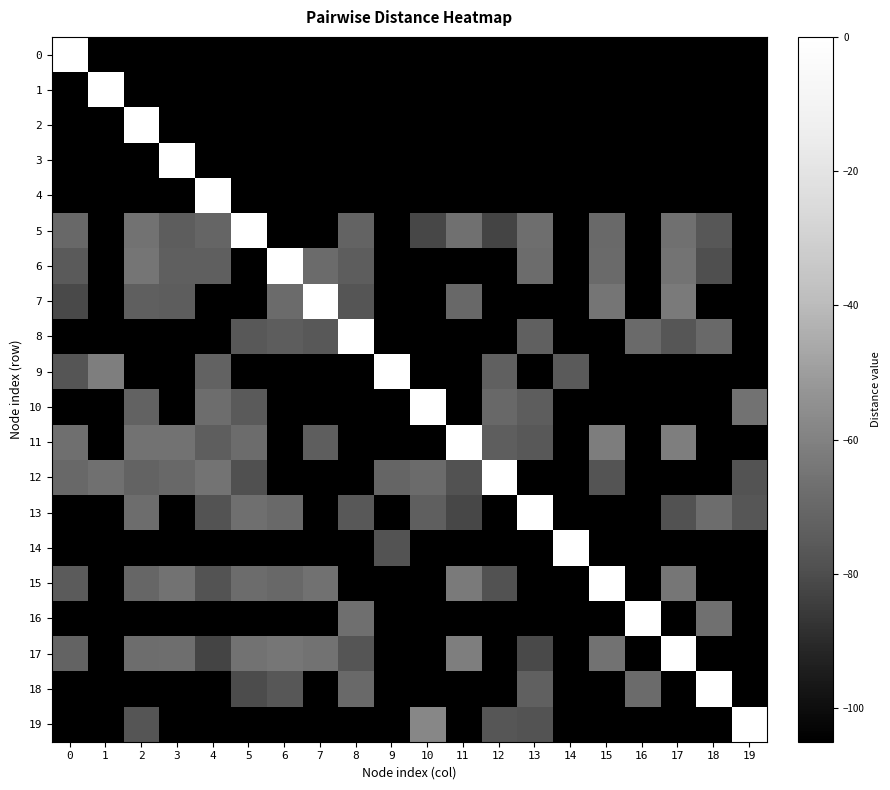

Which series has the largest total across all categories?

5